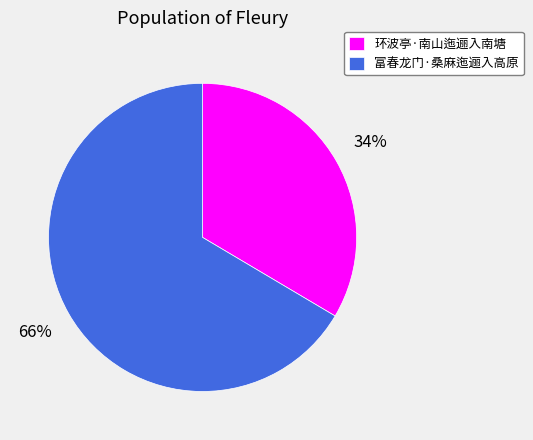

Do 环波亭·南山迤逦入南塘 and 富春龙门·桑麻迤逦入高原 together represent more than half of the pie?

Yes